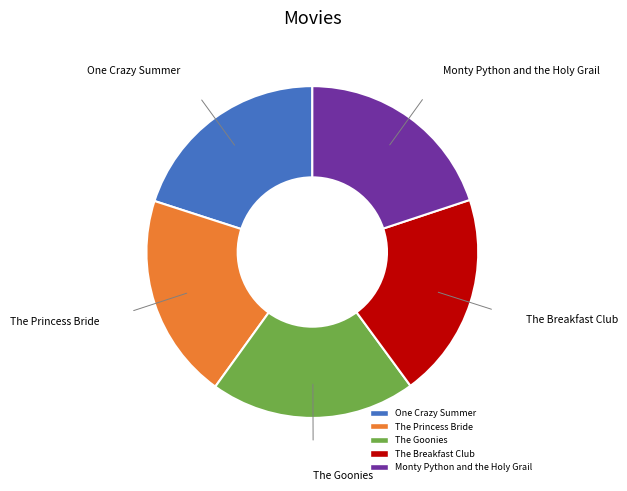

Do Monty Python and the Holy Grail and The Princess Bride together represent more than half of the pie?

No